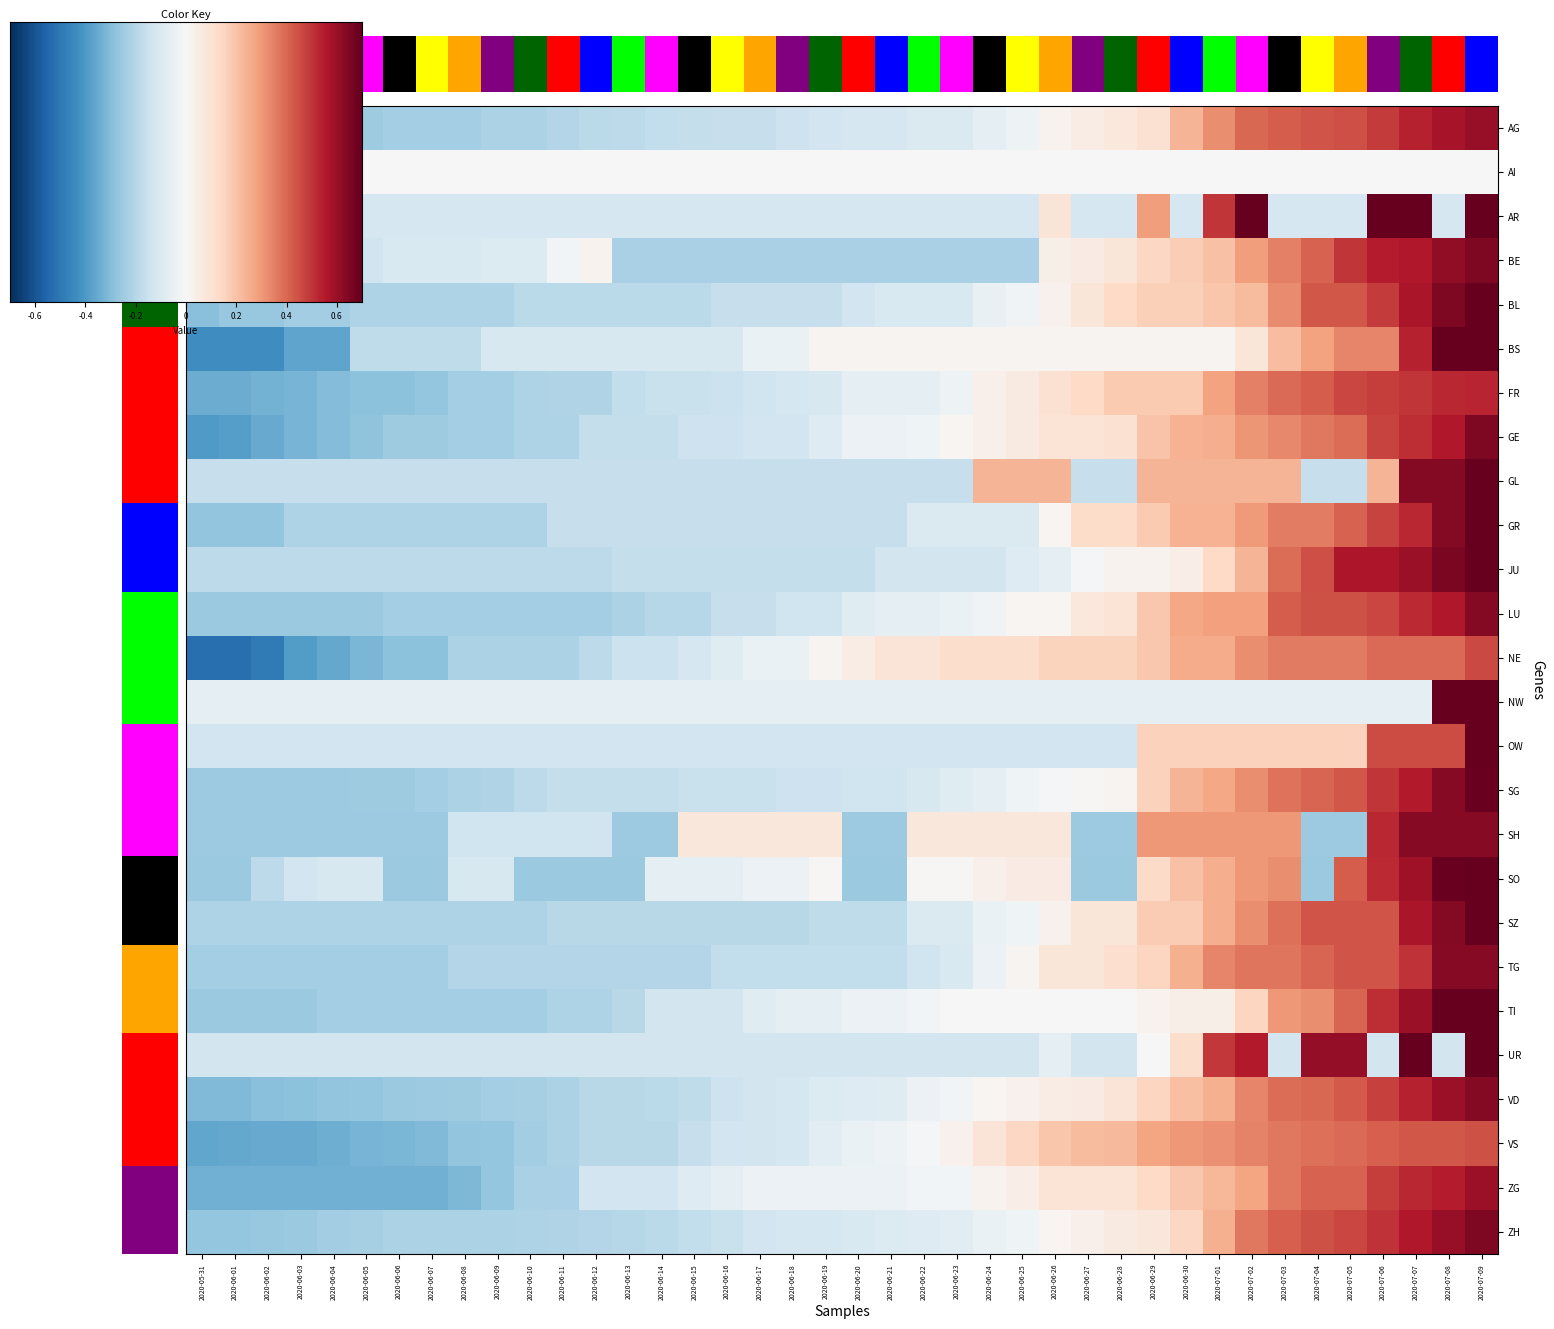

What is the difference between the second highest and second lowest values in the SZ series?

3.1